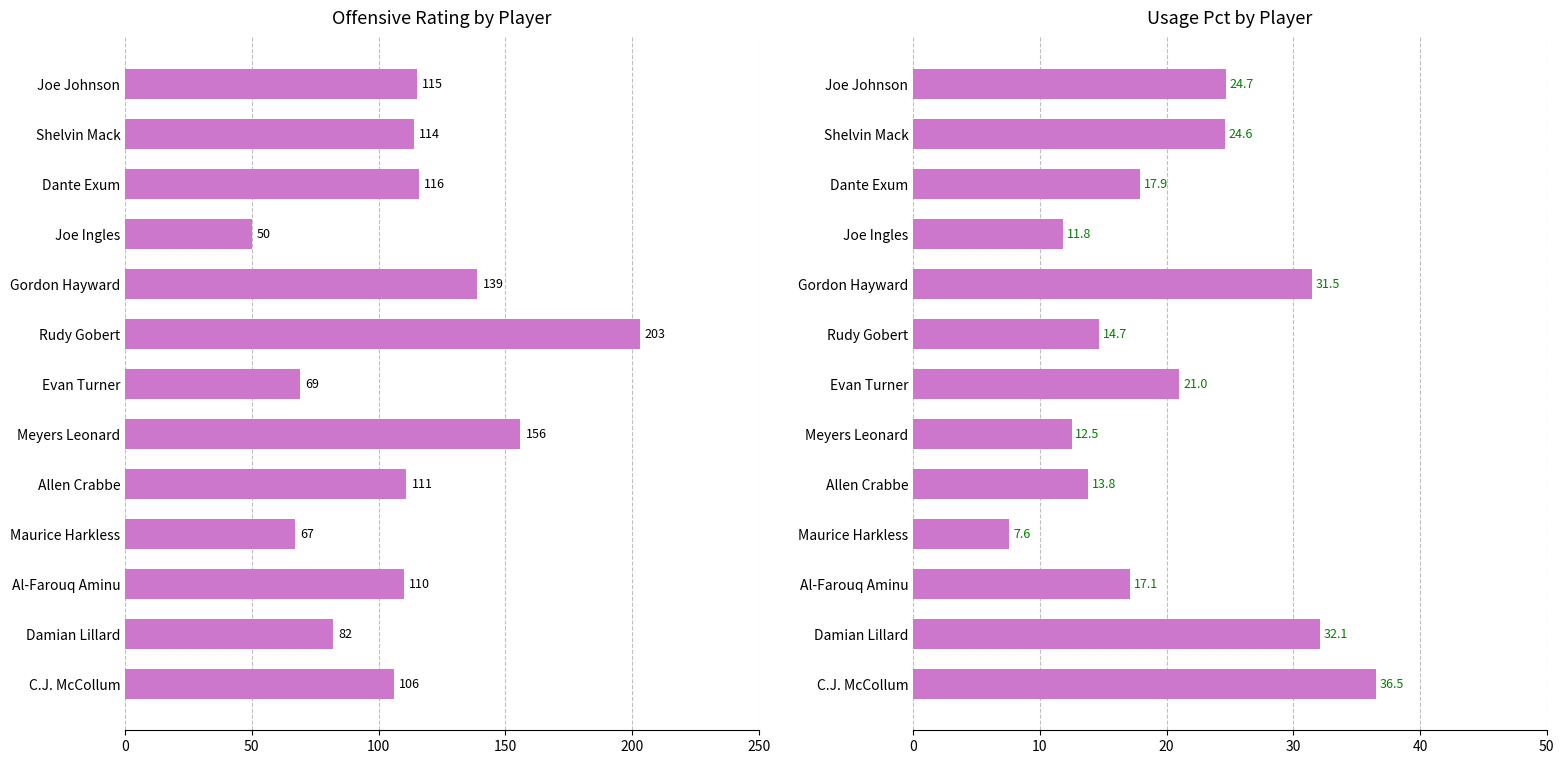

True or false: off_rtg has a value of 13.7 at Maurice Harkless.

False